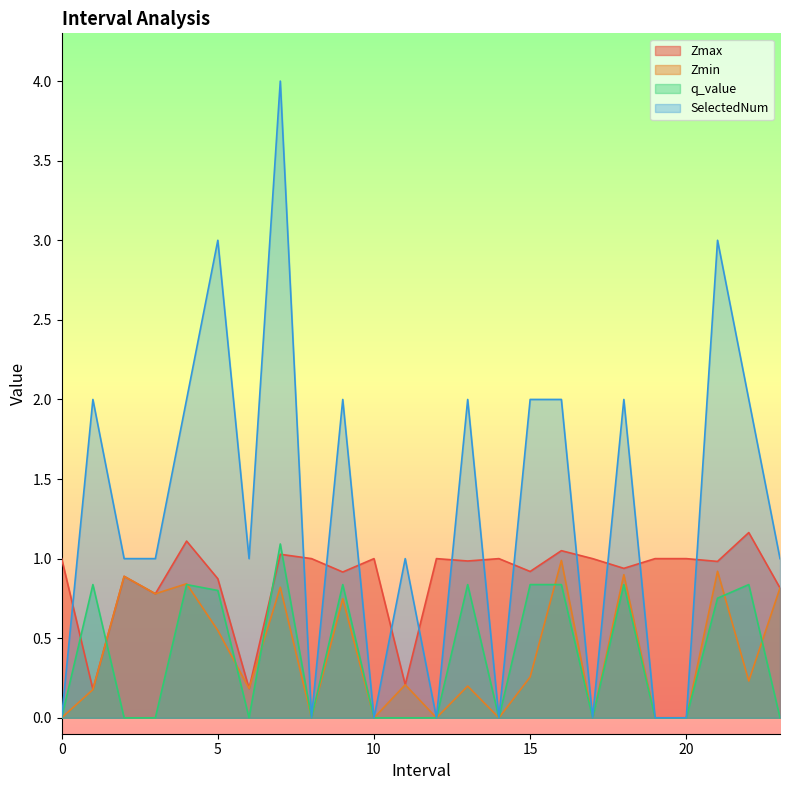

Is it true that Zmax equals 1.6 at 12?

False